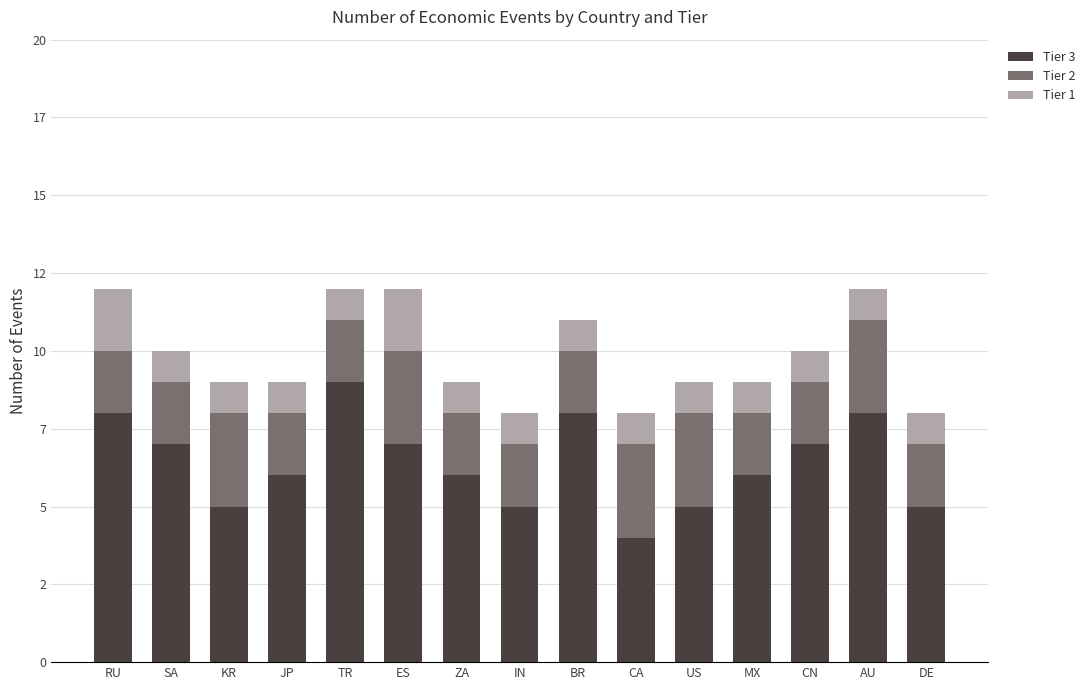

Does the chart contain any negative values?

No